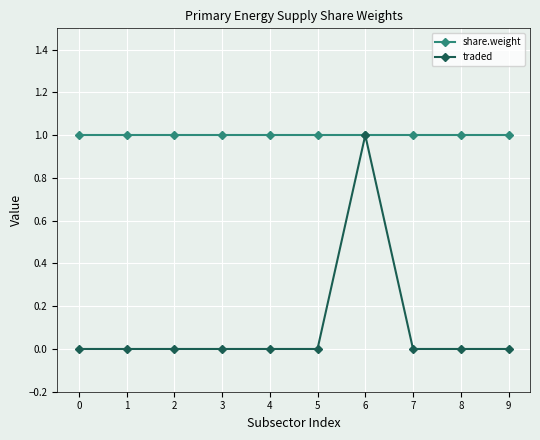

What is the spread (max minus min) of values at 7?

1